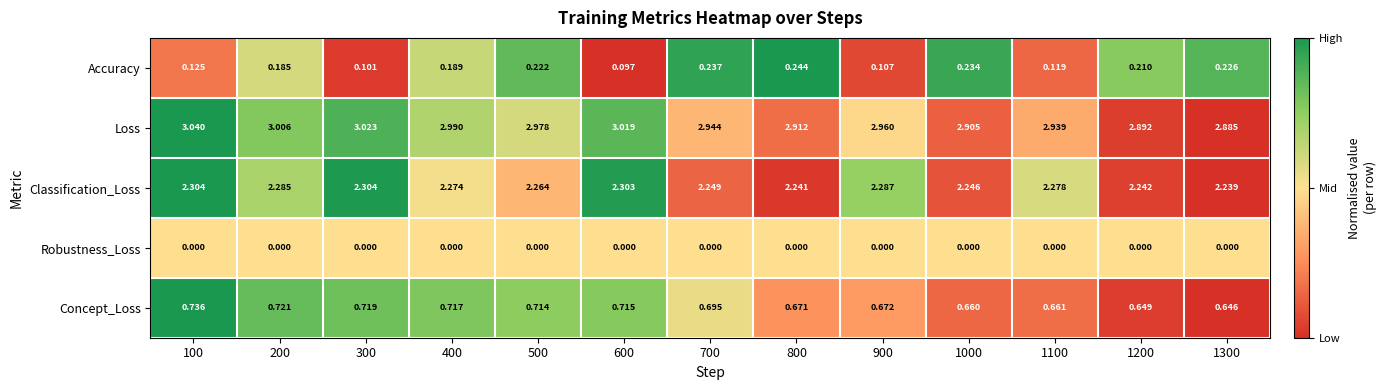

Which series has the largest total across all categories?

Loss